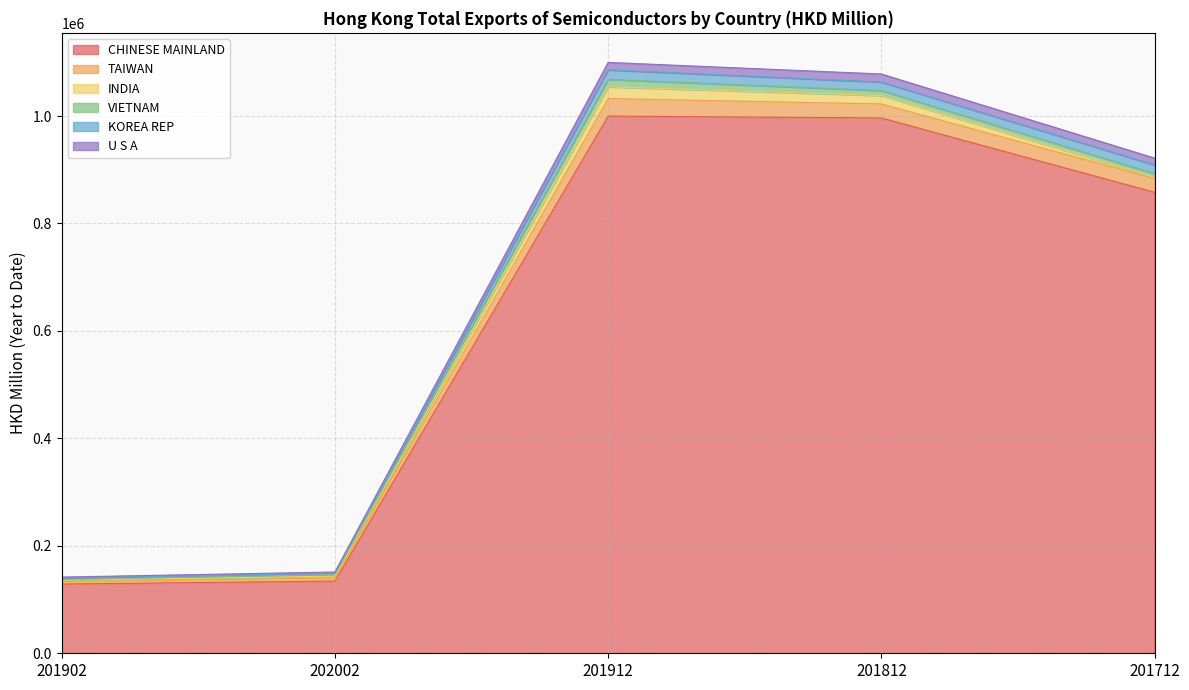

At which category is the sum across all series the highest?

201912